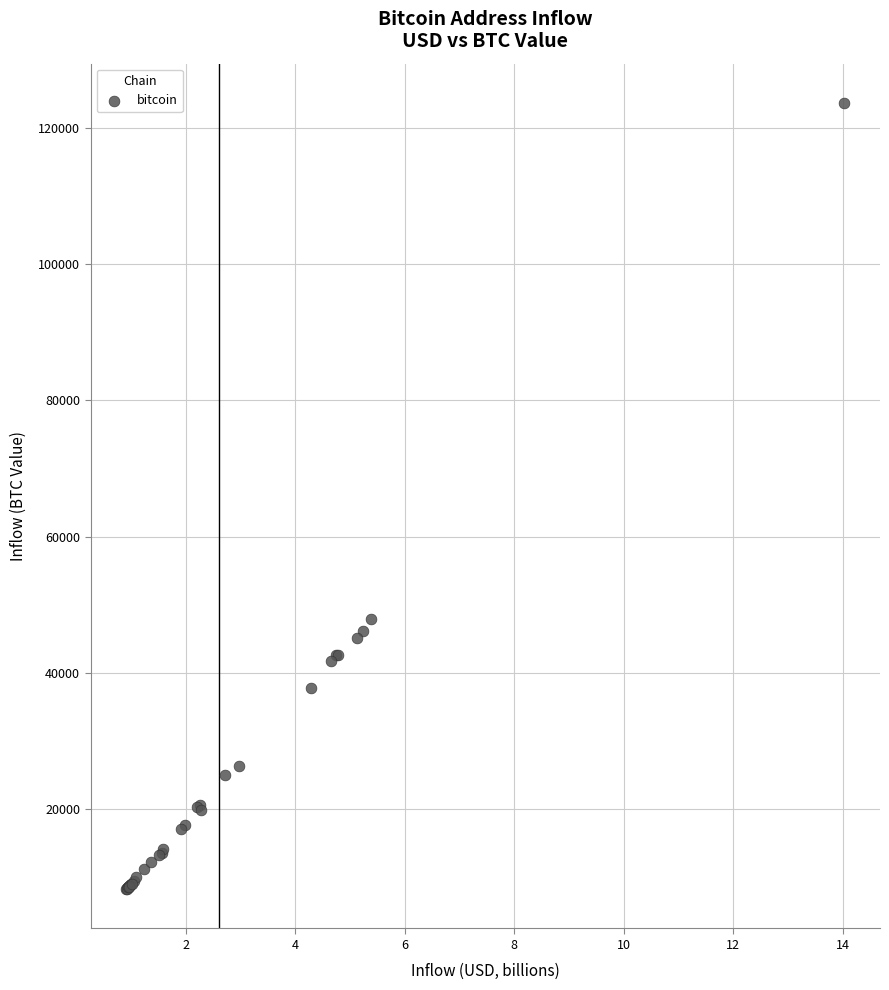

What Y value in the scatter plot is closest to 65949?

47925.8